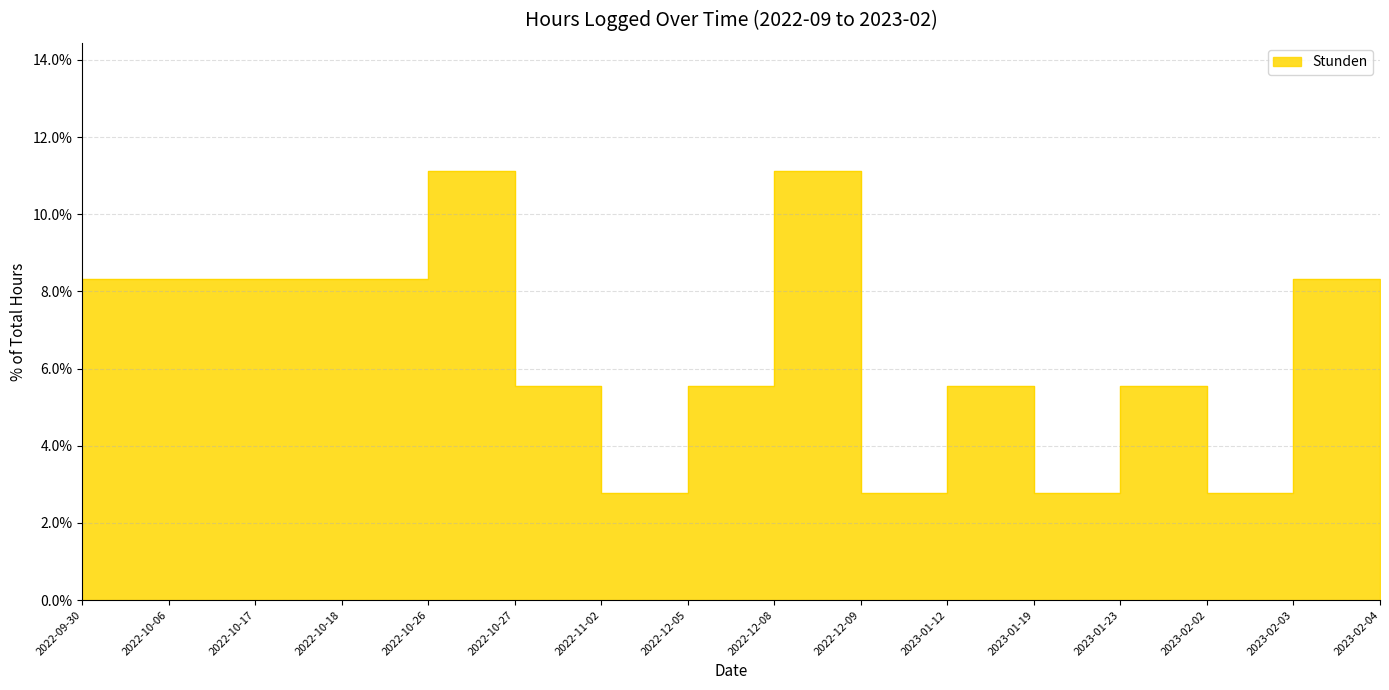

True or false: the data shows 2.8 at 2023-02-04.

True